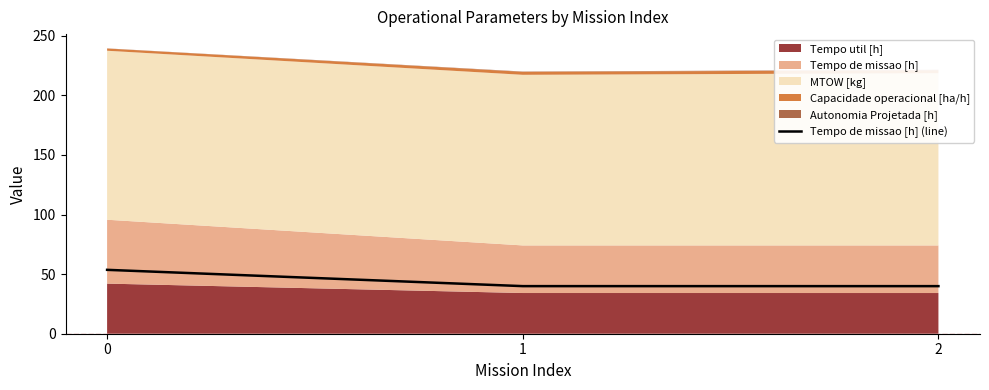

What is the value of the 1st point from the left?

53.6